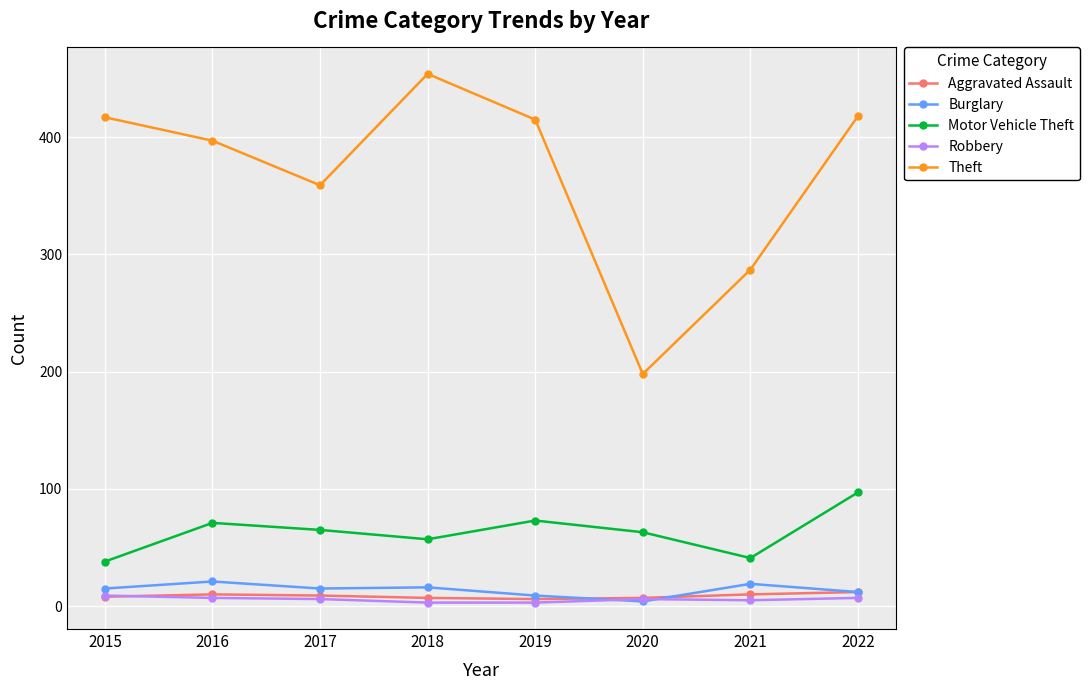

Count the number of categories in the chart.

8